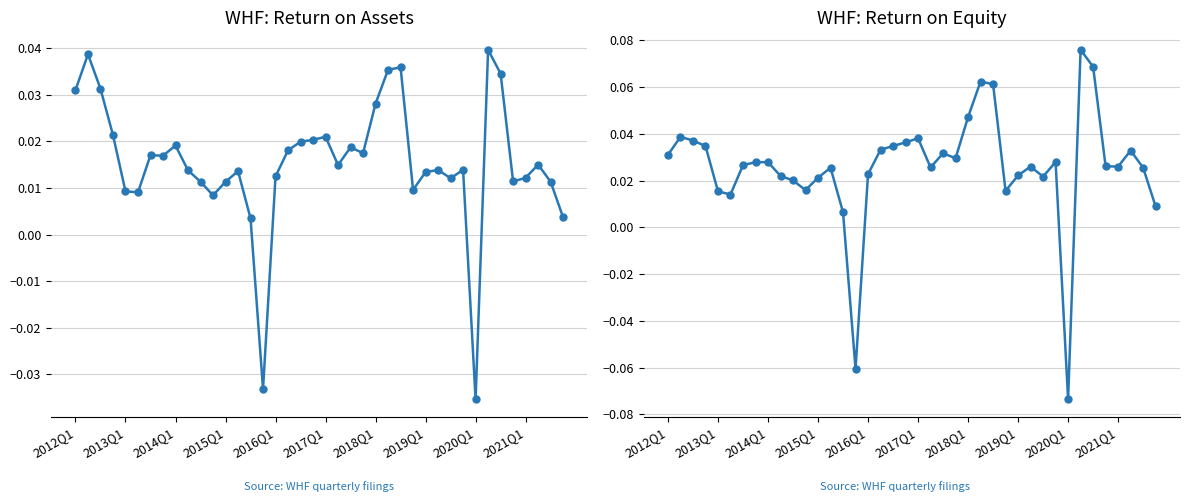

What is the difference between the maximum and minimum values in the ReturnOnEquity series?

0.1